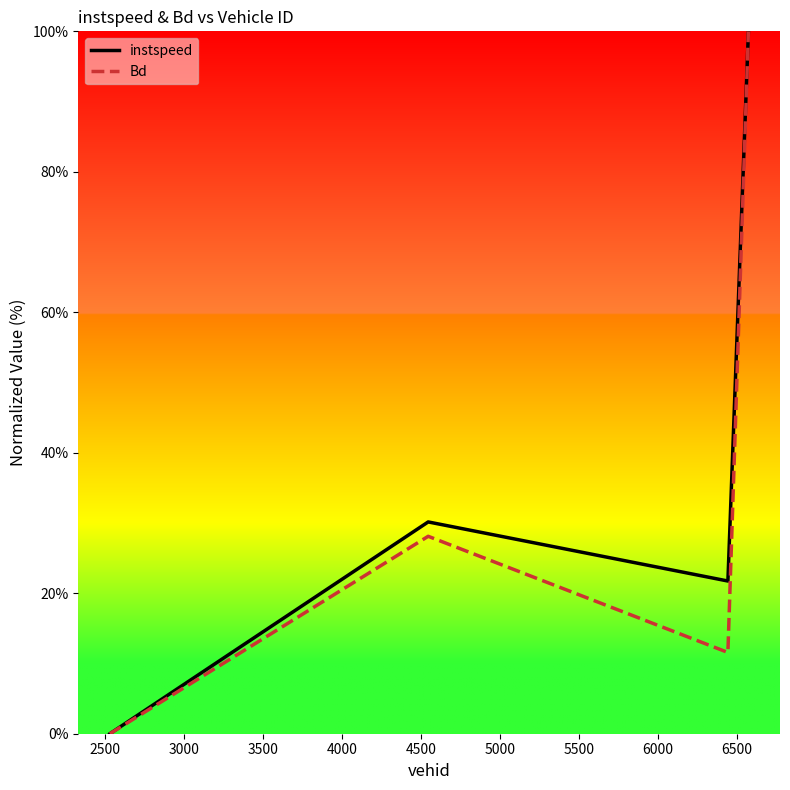

What is the maximum value for Bd?

100.0